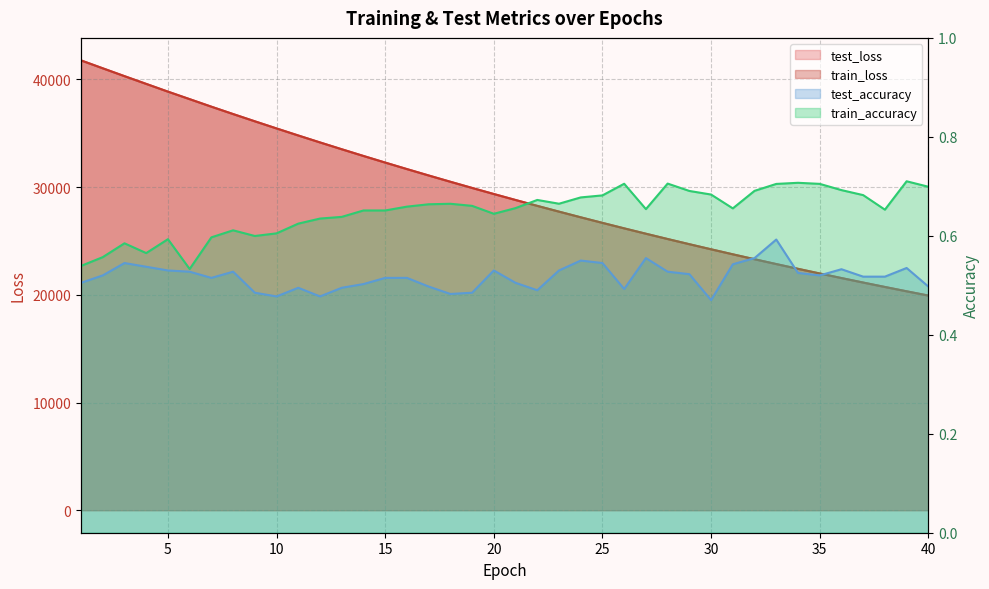

Reading right to left, what are all the values shown in this chart?

test_loss: 40=19933.2	39=20328.7	38=20731.5	37=21141.5	36=21558.6	35=21983.8	34=22416.8	33=22857.5	32=23306.3	31=23763.8	30=24228.4	29=24701.9	28=25184.0	27=25674.9	26=26173.7	25=26682.4	24=27199.7	23=27726.2	22=28261.8	21=28807.7	20=29362.3	19=29926.1	18=30500.6	17=31084.6	16=31678.0	15=32282.0	14=32895.4	13=33519.5	12=34152.5	11=34796.5	10=35451.4	9=36113.2	8=36787.3	7=37470.9	6=38171.8	5=38869.5	4=39588.4	3=40306.6	2=41036.2	1=41771.2
train_loss: 40=19932.2	39=20327.5	38=20730.5	37=21140.3	36=21557.7	35=21982.9	34=22415.8	33=22856.5	32=23305.4	31=23762.5	30=24227.4	29=24700.9	28=25182.8	27=25673.8	26=26172.8	25=26681.3	24=27198.7	23=27725.3	22=28261.0	21=28806.3	20=29361.0	19=29925.2	18=30499.3	17=31083.2	16=31676.7	15=32280.5	14=32893.9	13=33517.7	12=34151.1	11=34794.8	10=35449.2	9=36112.3	8=36785.9	7=37469.9	6=38169.4	5=38867.6	4=39586.0	3=40305.7	2=41034.3	1=41767.4
test_accuracy: 40=0.5	39=0.5	38=0.5	37=0.5	36=0.5	35=0.5	34=0.5	33=0.6	32=0.6	31=0.5	30=0.5	29=0.5	28=0.5	27=0.6	26=0.5	25=0.5	24=0.5	23=0.5	22=0.5	21=0.5	20=0.5	19=0.5	18=0.5	17=0.5	16=0.5	15=0.5	14=0.5	13=0.5	12=0.5	11=0.5	10=0.5	9=0.5	8=0.5	7=0.5	6=0.5	5=0.5	4=0.5	3=0.5	2=0.5	1=0.5
train_accuracy: 40=0.7	39=0.7	38=0.7	37=0.7	36=0.7	35=0.7	34=0.7	33=0.7	32=0.7	31=0.7	30=0.7	29=0.7	28=0.7	27=0.7	26=0.7	25=0.7	24=0.7	23=0.7	22=0.7	21=0.7	20=0.6	19=0.7	18=0.7	17=0.7	16=0.7	15=0.7	14=0.7	13=0.6	12=0.6	11=0.6	10=0.6	9=0.6	8=0.6	7=0.6	6=0.5	5=0.6	4=0.6	3=0.6	2=0.6	1=0.5